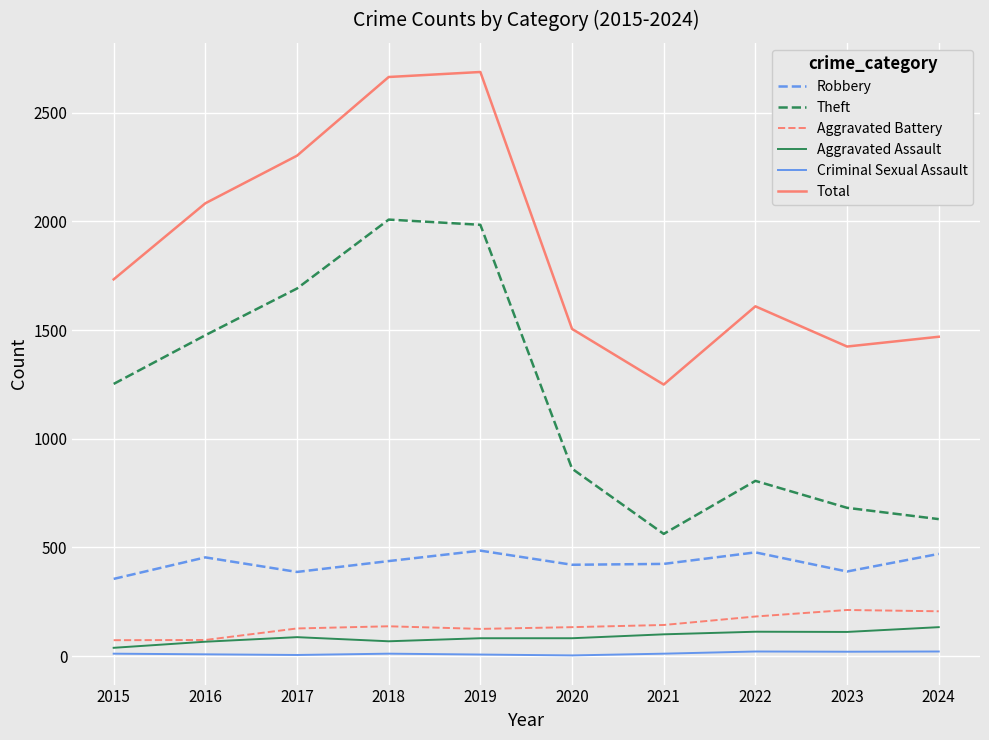

Is it true that Robbery equals 485 at 2019?

True